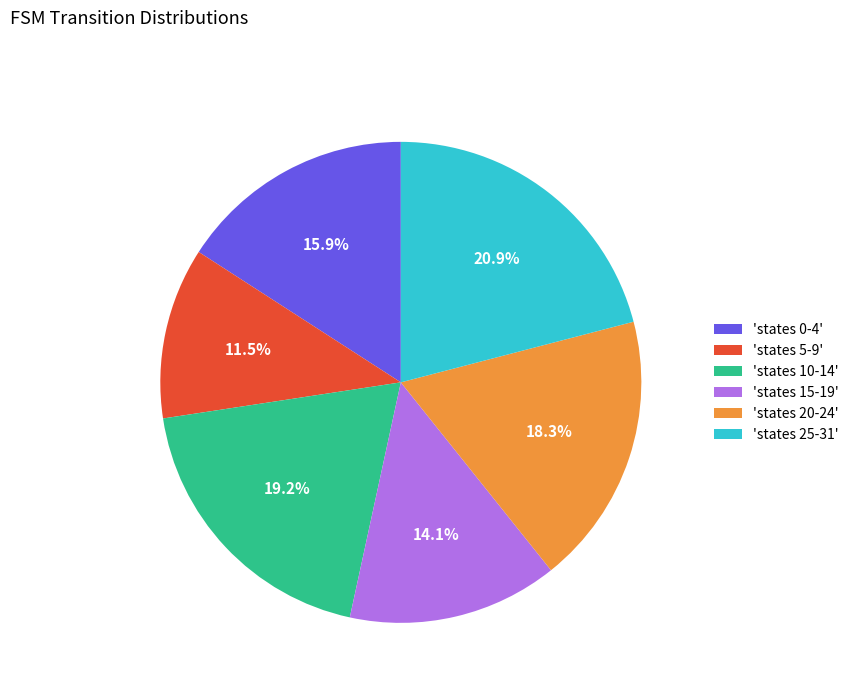

Rank the categories by value from lowest to highest.

'states 5-9', 'states 15-19', 'states 0-4', 'states 20-24', 'states 10-14', 'states 25-31'